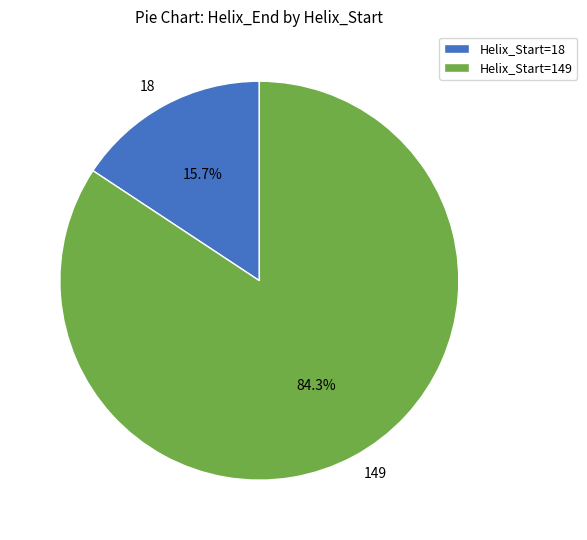

Is it true that 149 is 84% of the pie?

True